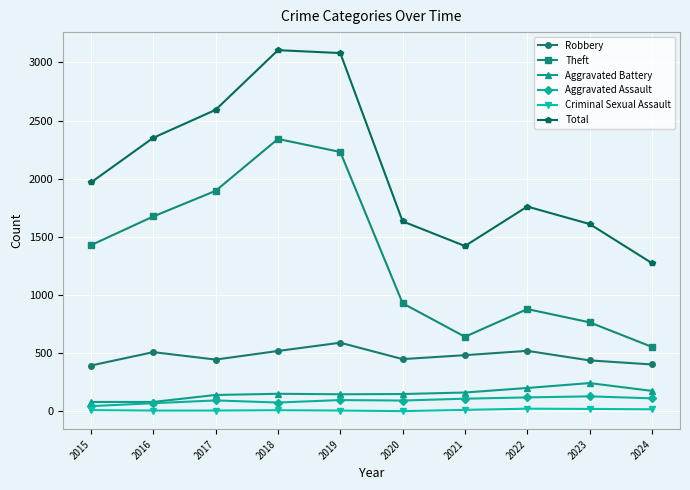

Rank the series by their maximum value, from lowest to highest.

Criminal Sexual Assault, Aggravated Assault, Aggravated Battery, Robbery, Theft, Total